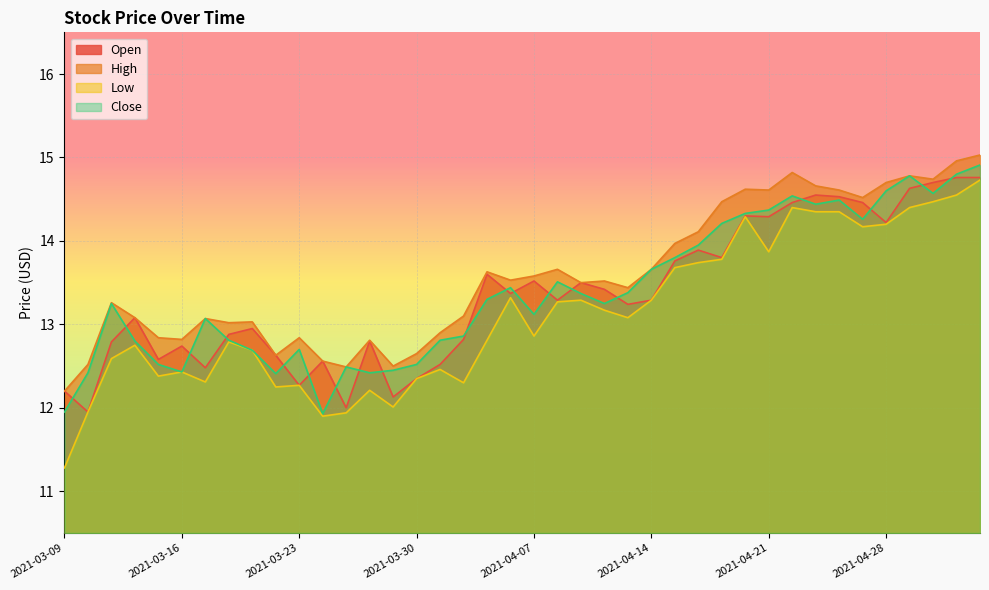

Rank the series by their maximum value, from lowest to highest.

Low, Open, Close, High